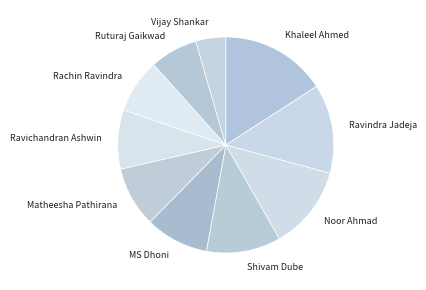

What is the ratio of the value at Ruturaj Gaikwad to the value at Matheesha Pathirana?

0.8